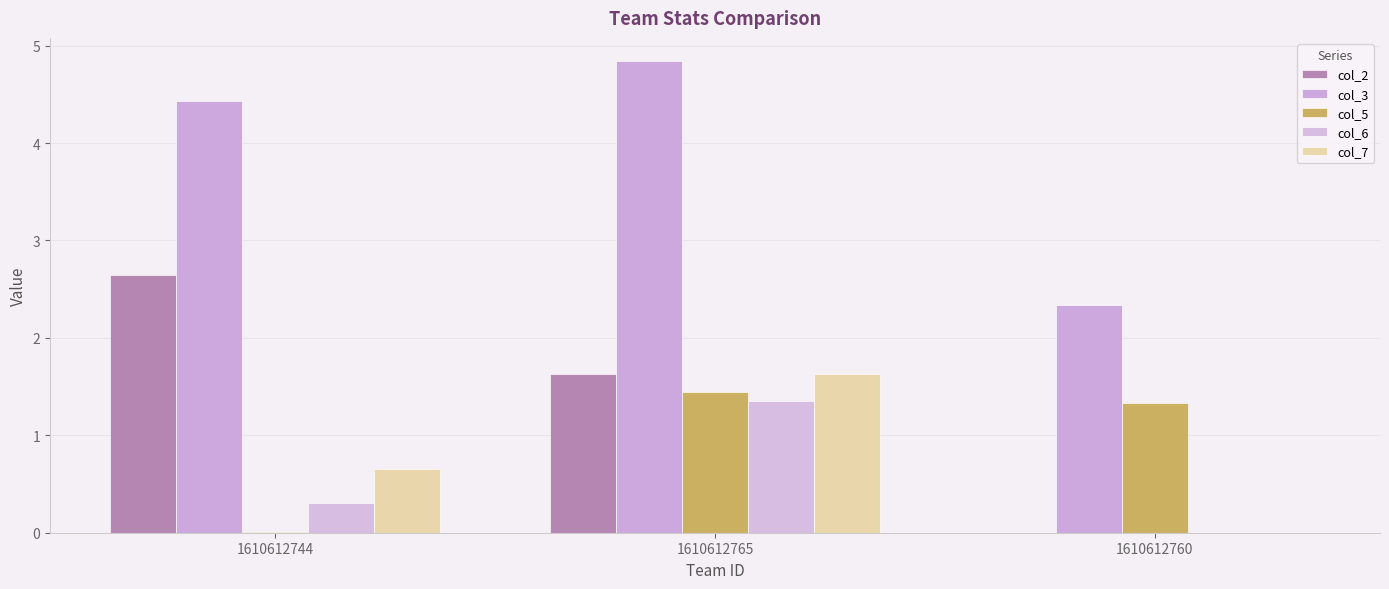

What are all the series names shown in the legend?

col_2, col_3, col_5, col_6, col_7